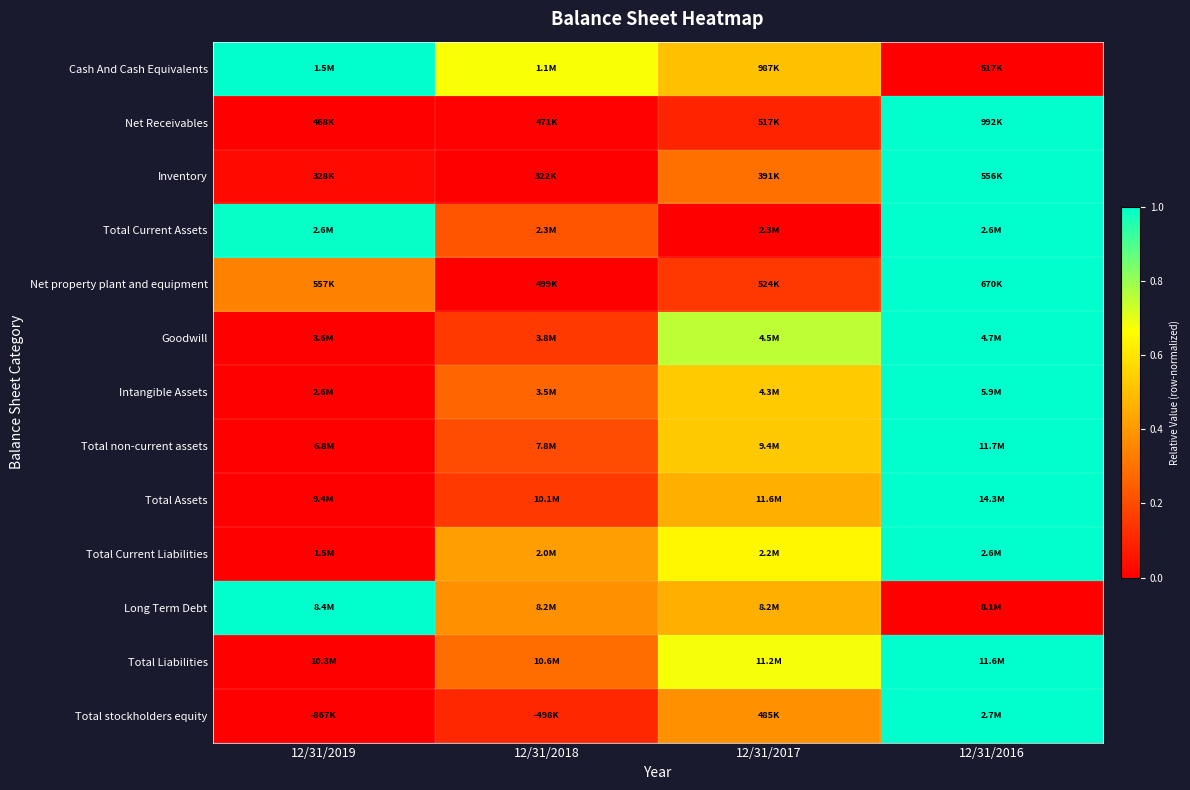

What is the total value across all series at 12/31/2018?

2.9